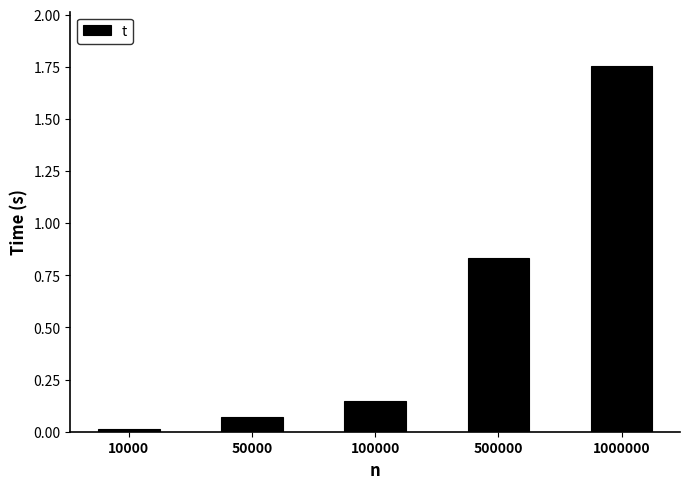

What is the sum of all values?

2.8